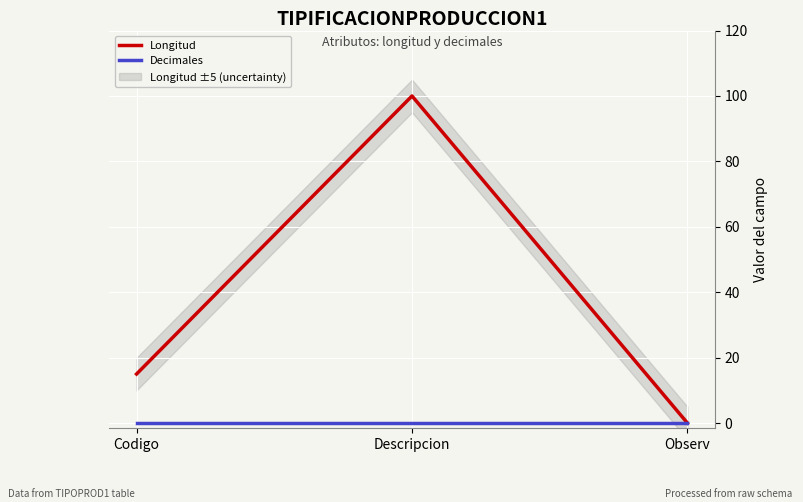

What is the label of the 2nd point from the left?

Descripcion